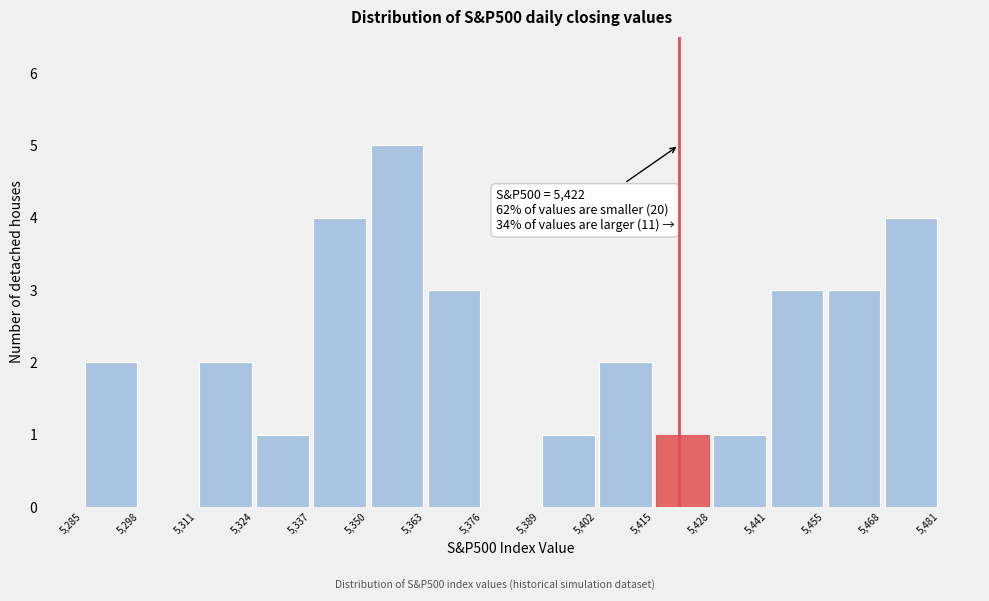

Which range on the x-axis has the tallest bar?

5,350 to 5,363